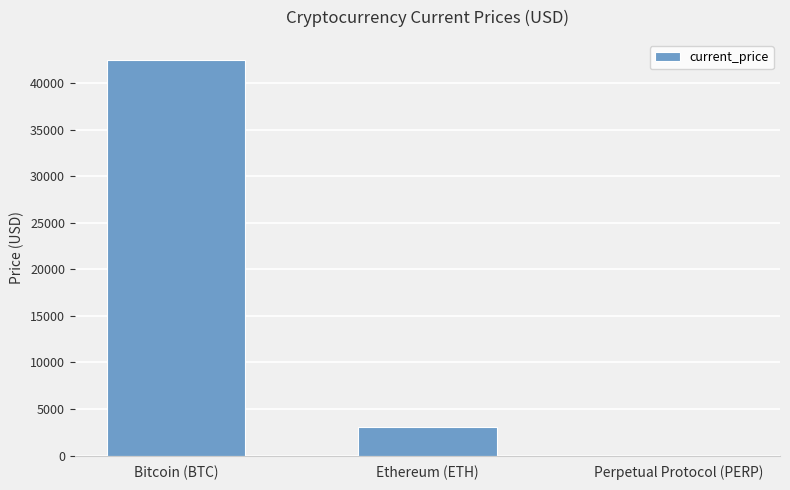

What is the average value?

15205.8